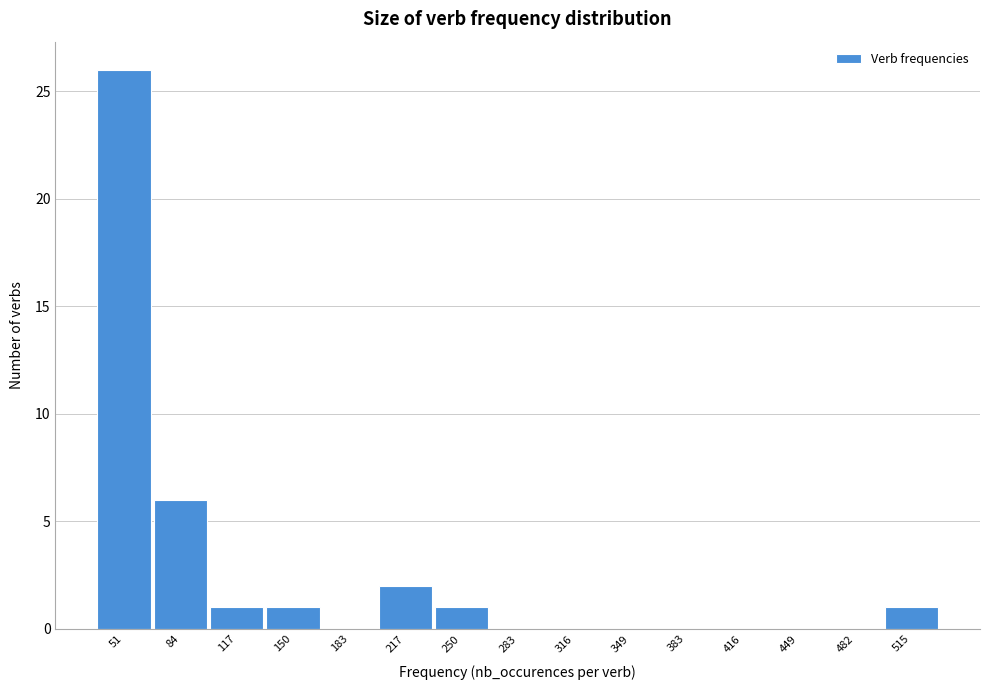

Reading right to left, what are all the values shown in this chart?

515=1	482=0	449=0	416=0	383=0	349=0	316=0	283=0	250=1	217=2	183=0	150=1	117=1	84=6	51=26